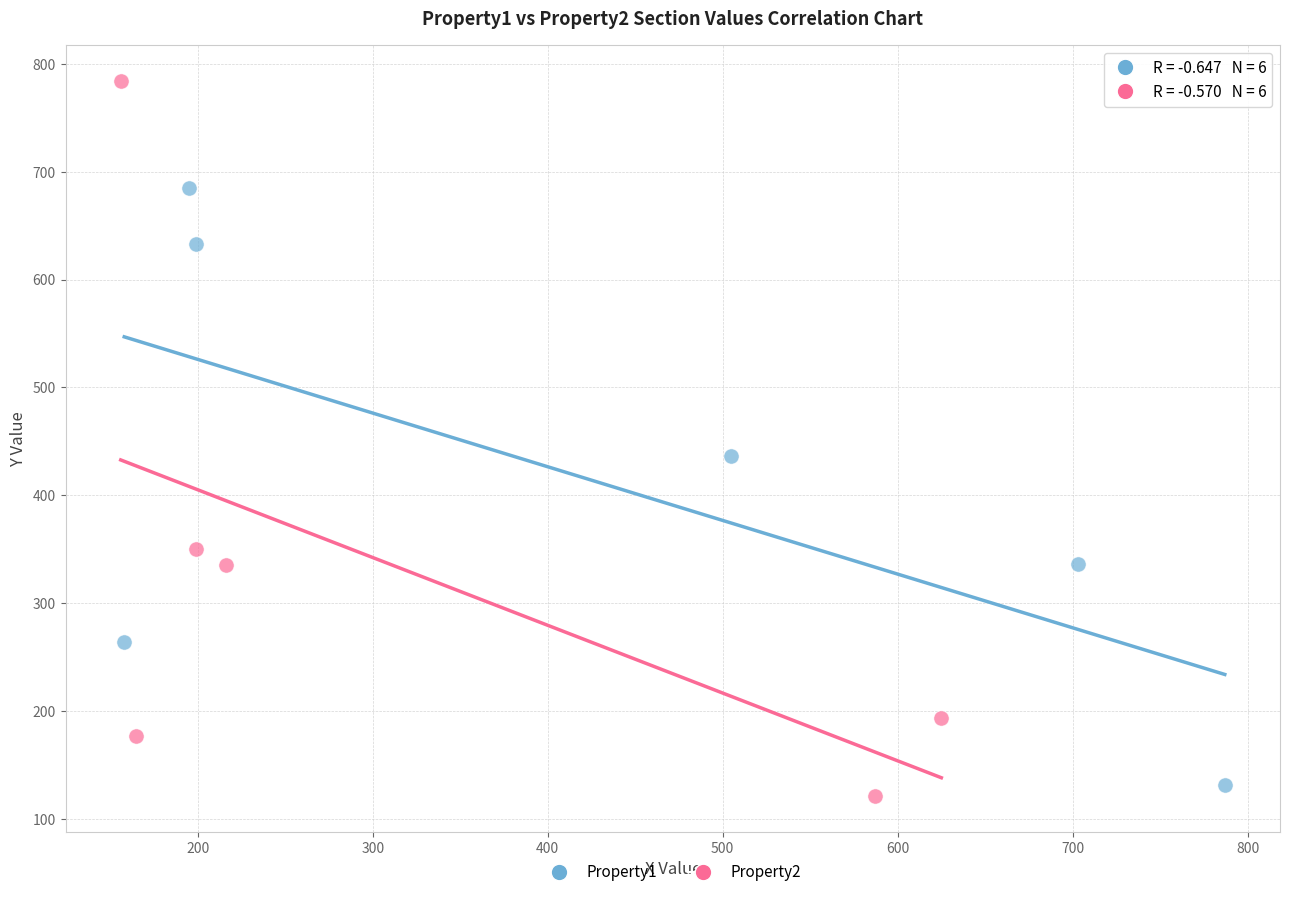

Which series contains the highest Y value?

Property2